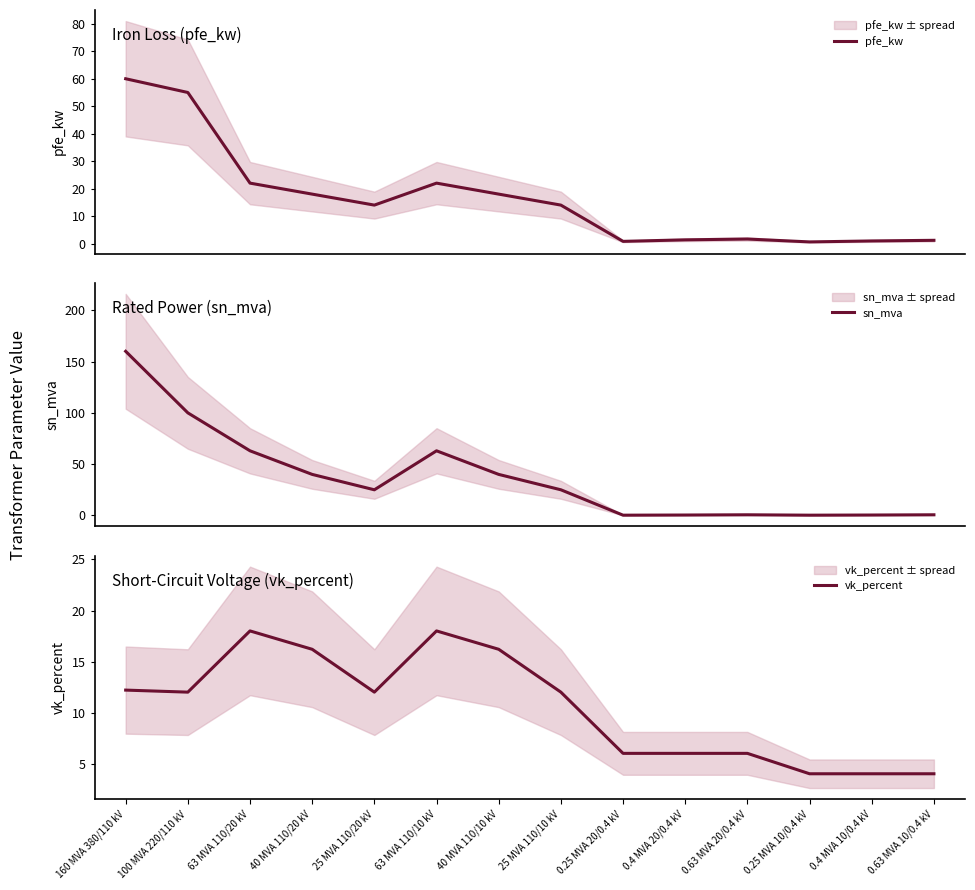

Which series ends up on top after the final intersection of vk_percent and pfe_kw?

vk_percent